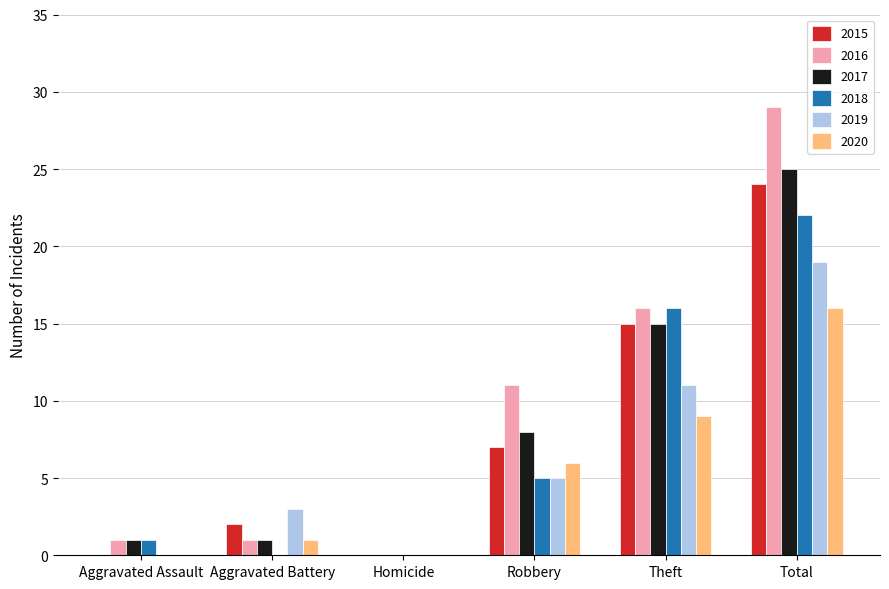

At which label does 2017 reach its peak?

Total